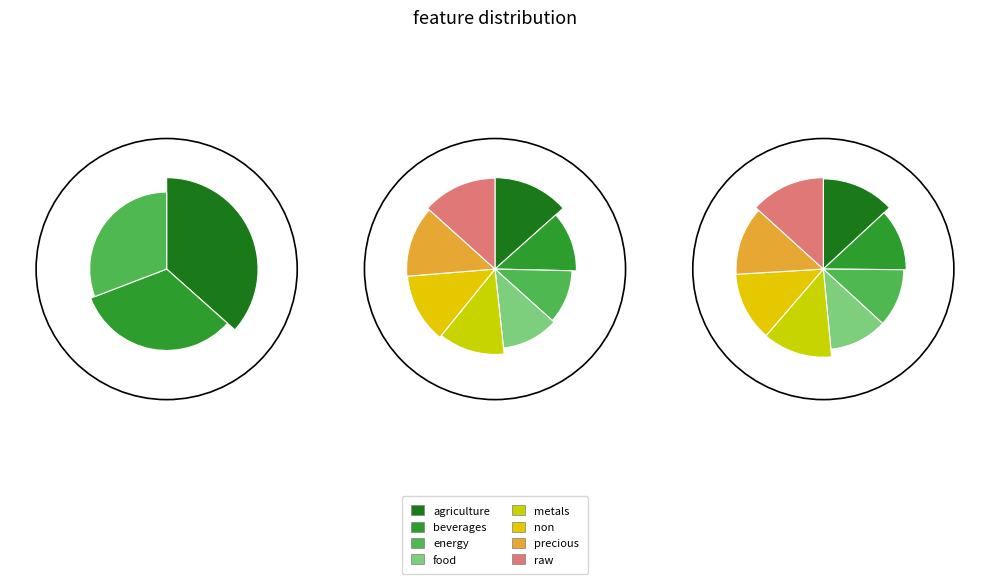

How many segments does this pie chart have?

8